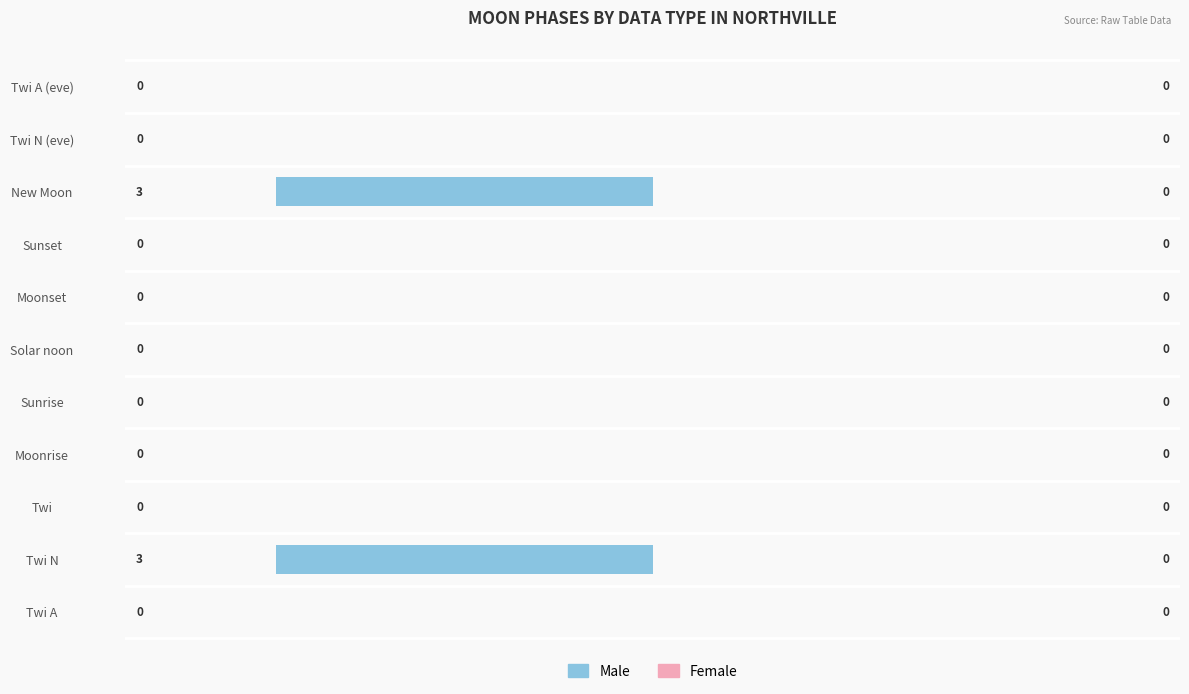

What value does the data have at New Moon?

-3